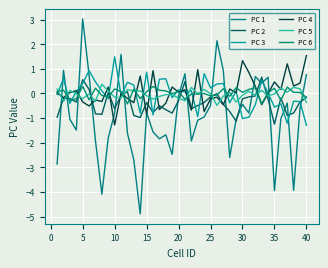

At how many categories does at least one series exceed -1?

40